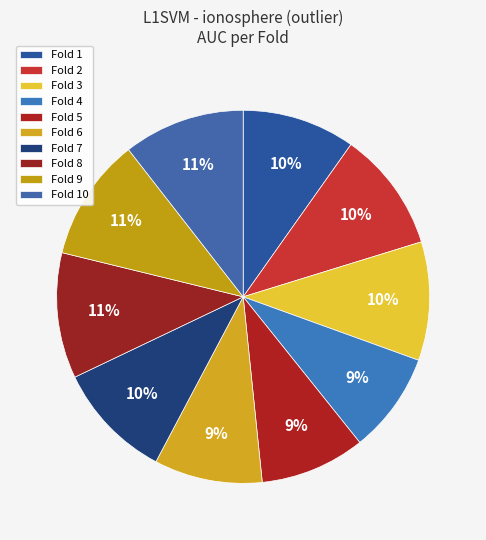

Between Fold 7 and Fold 4, which is larger?

Fold 7